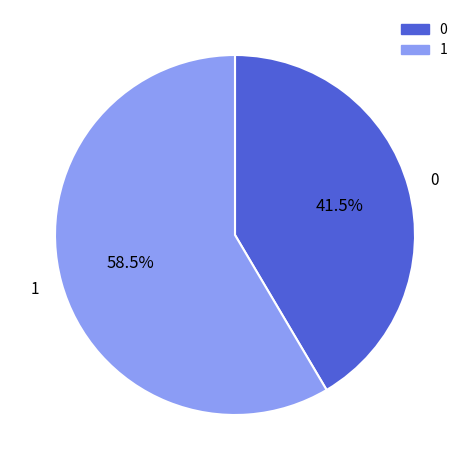

Does any single category account for the majority?

Yes